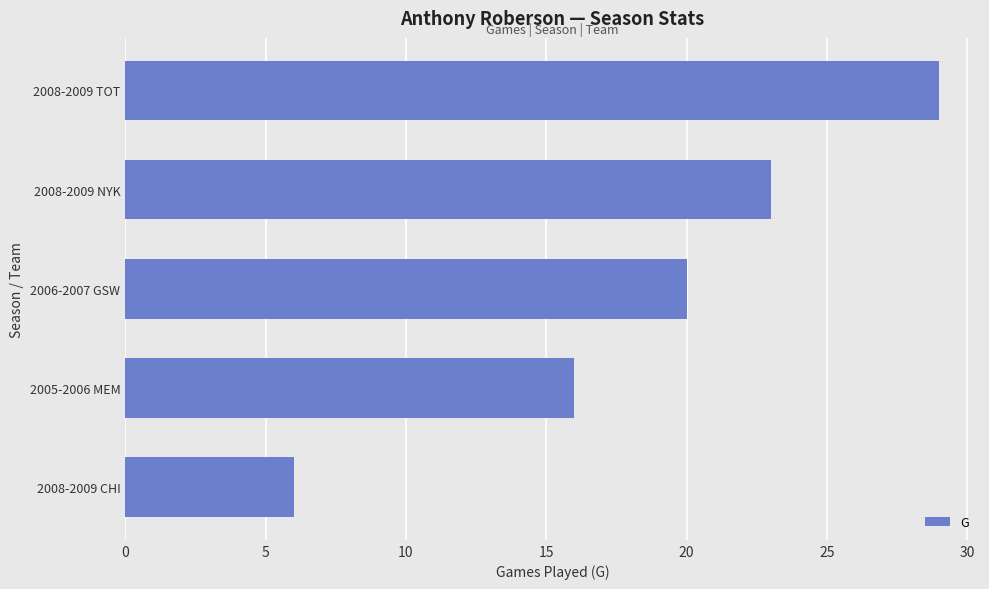

What is the minimum value shown in the chart?

6